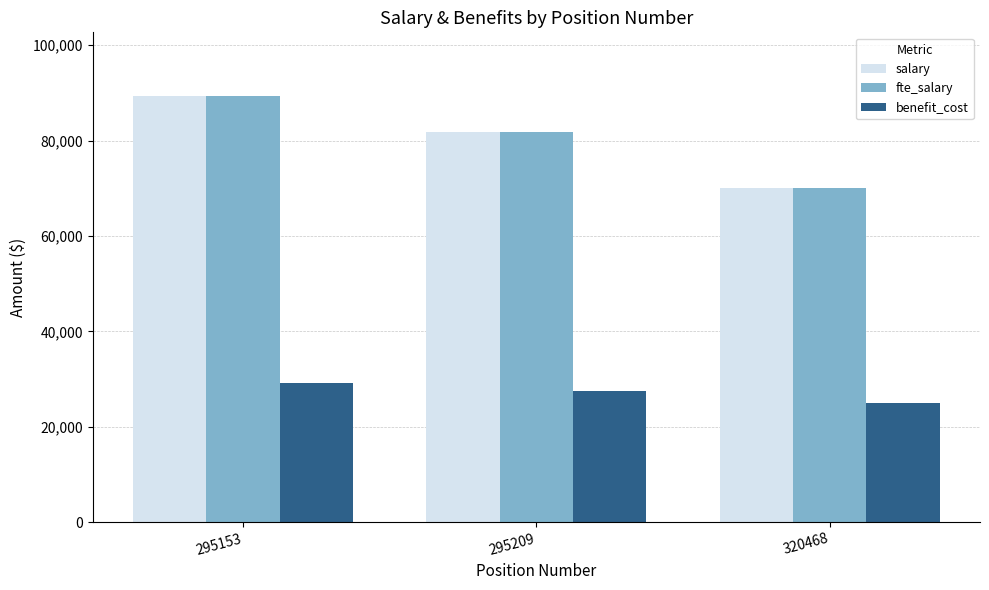

What is the spread (max minus min) of values at 320468?

44965